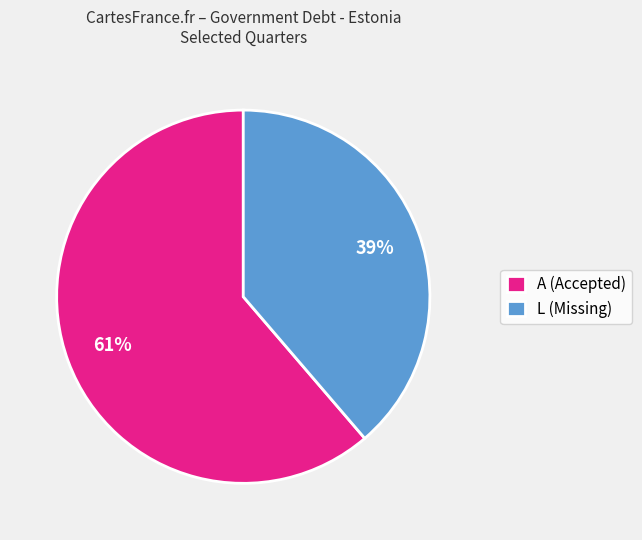

Between L (Missing) and A (Accepted), which is larger?

A (Accepted)